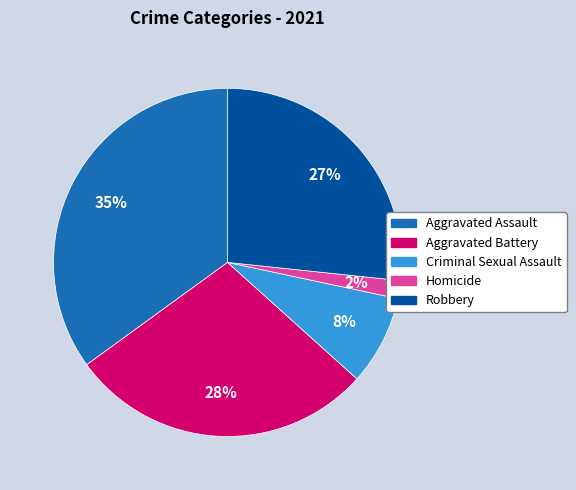

Is Homicide the majority of the pie?

No